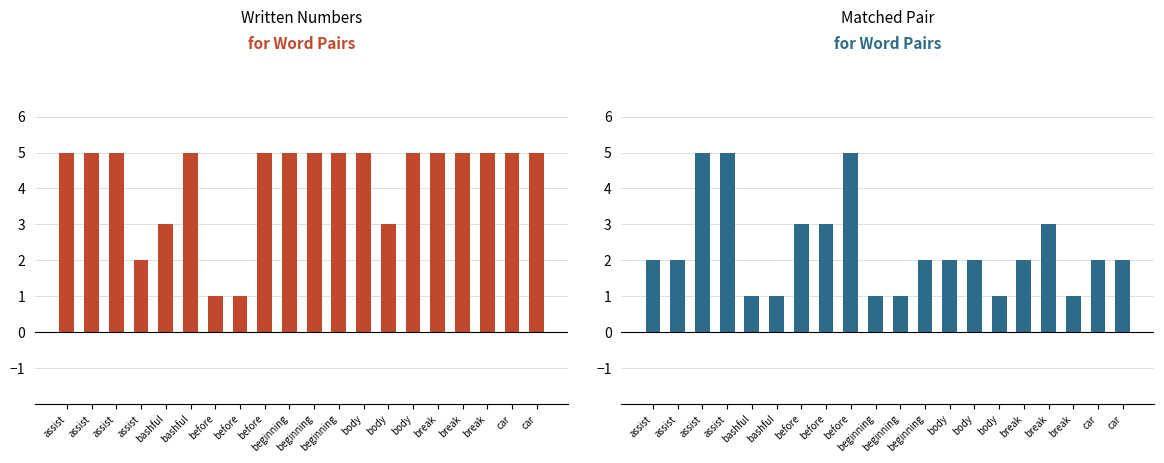

Are the bars horizontal?

No